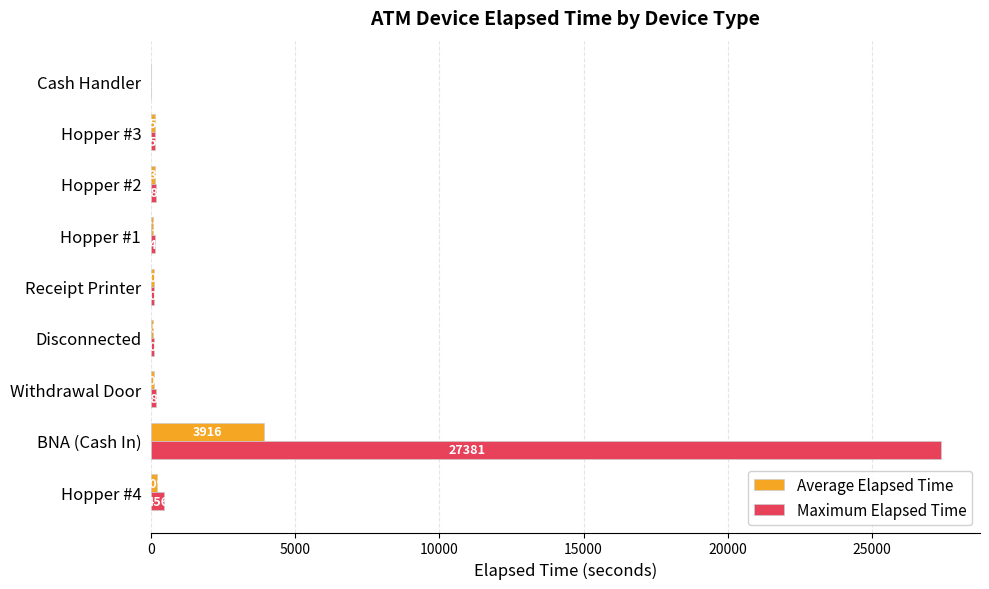

At which label is Maximum Elapsed Time closest to 13690?

Hopper #4